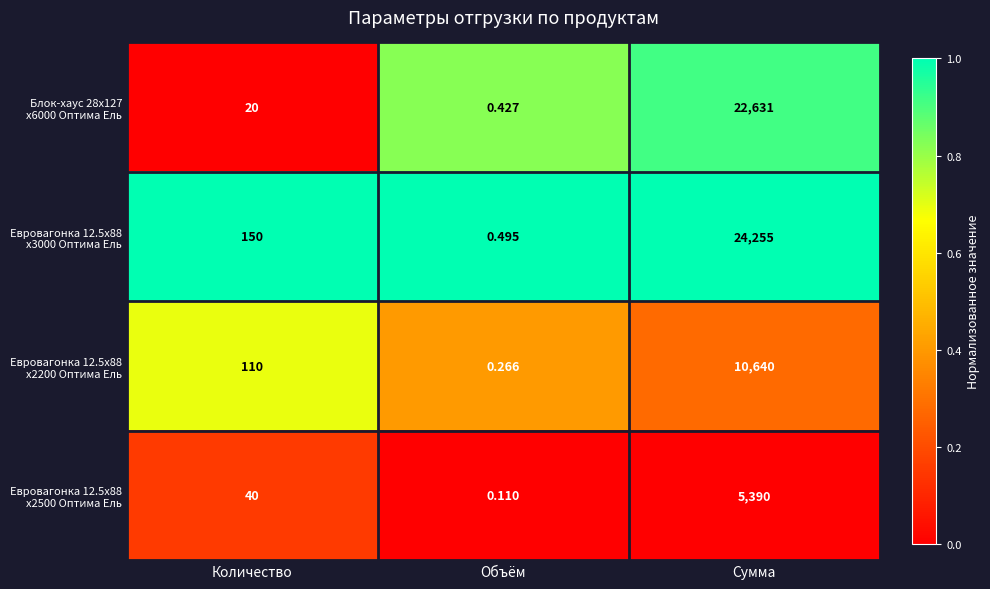

Which category has the highest value across all series?

Сумма